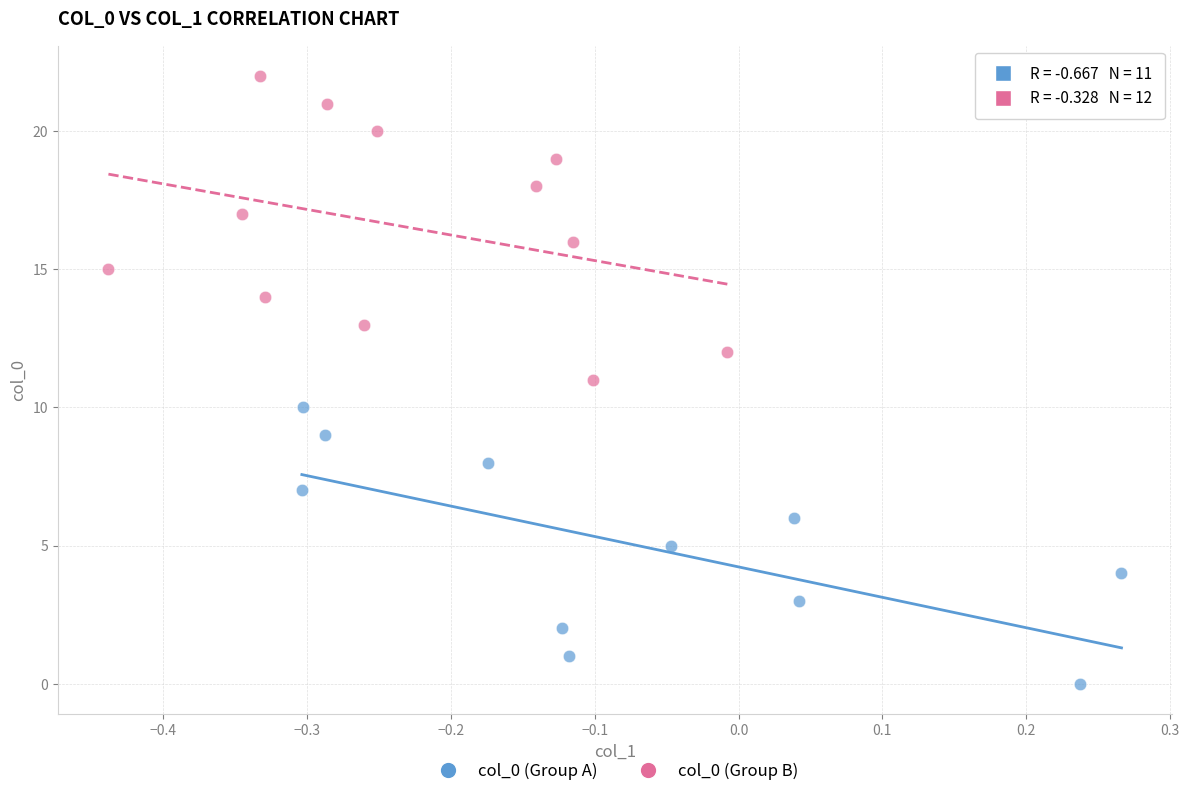

Which series has the widest spread of Y values?

col_0 (Group B)